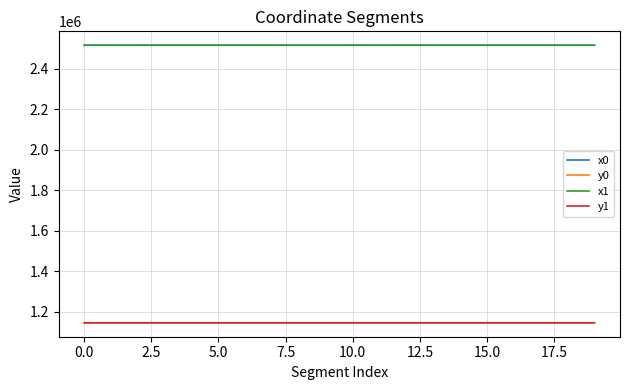

What is the difference between the second highest and second lowest values in the x1 series?

72.9